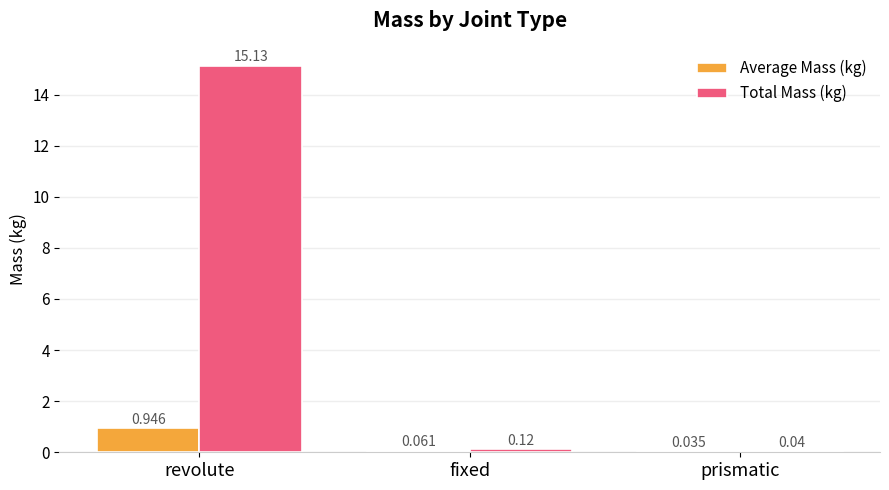

Which series has the largest total across all categories?

Total Mass (kg)